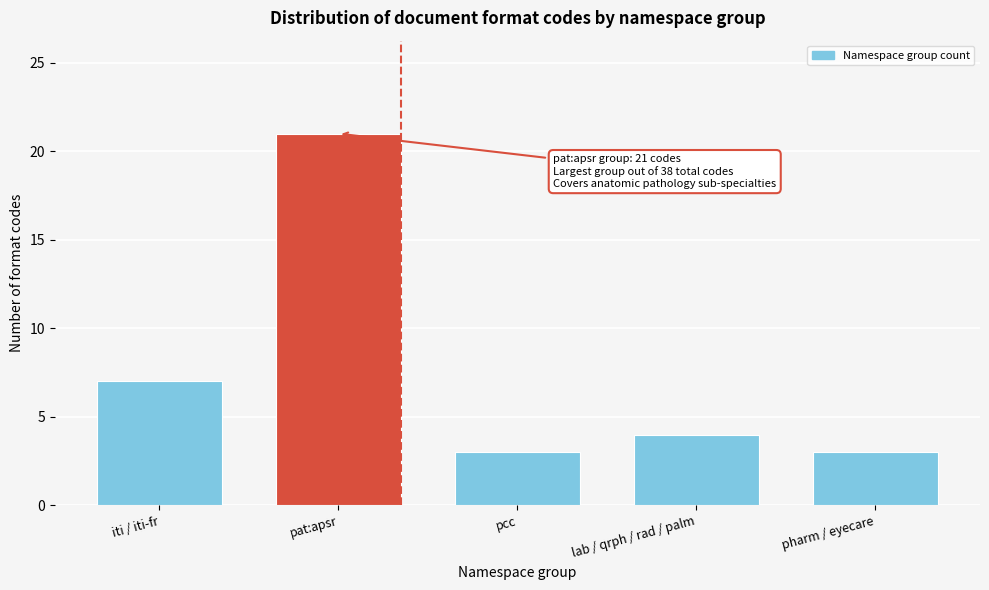

Reading left to right, list all the values displayed in this chart.

iti / iti-fr=7	pat:apsr=21	pcc=3	lab / qrph / rad / palm=4	pharm / eyecare=3